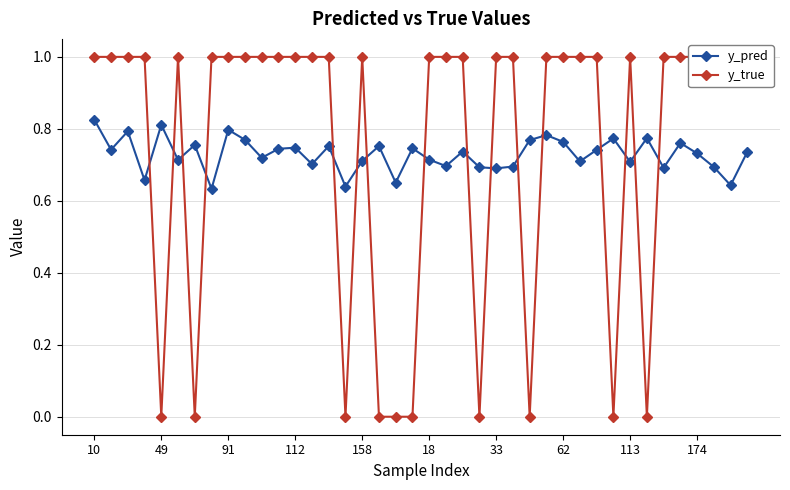

At how many categories does at least one series exceed 0?

40